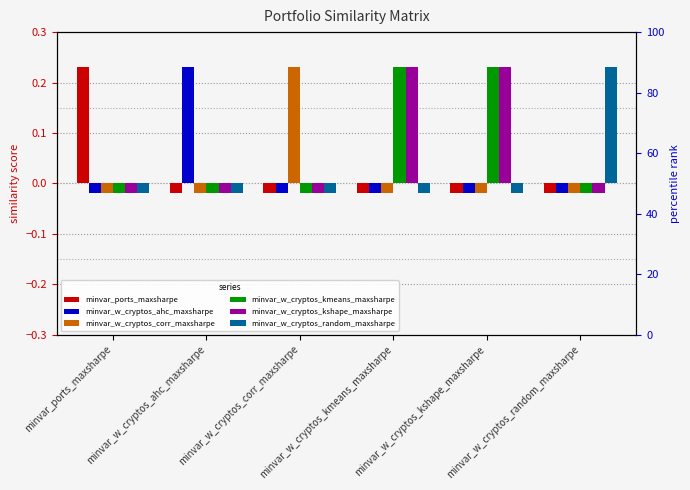

What are all the series names shown in the legend?

minvar_ports_maxsharpe, minvar_w_cryptos_ahc_maxsharpe, minvar_w_cryptos_corr_maxsharpe, minvar_w_cryptos_kmeans_maxsharpe, minvar_w_cryptos_kshape_maxsharpe, minvar_w_cryptos_random_maxsharpe